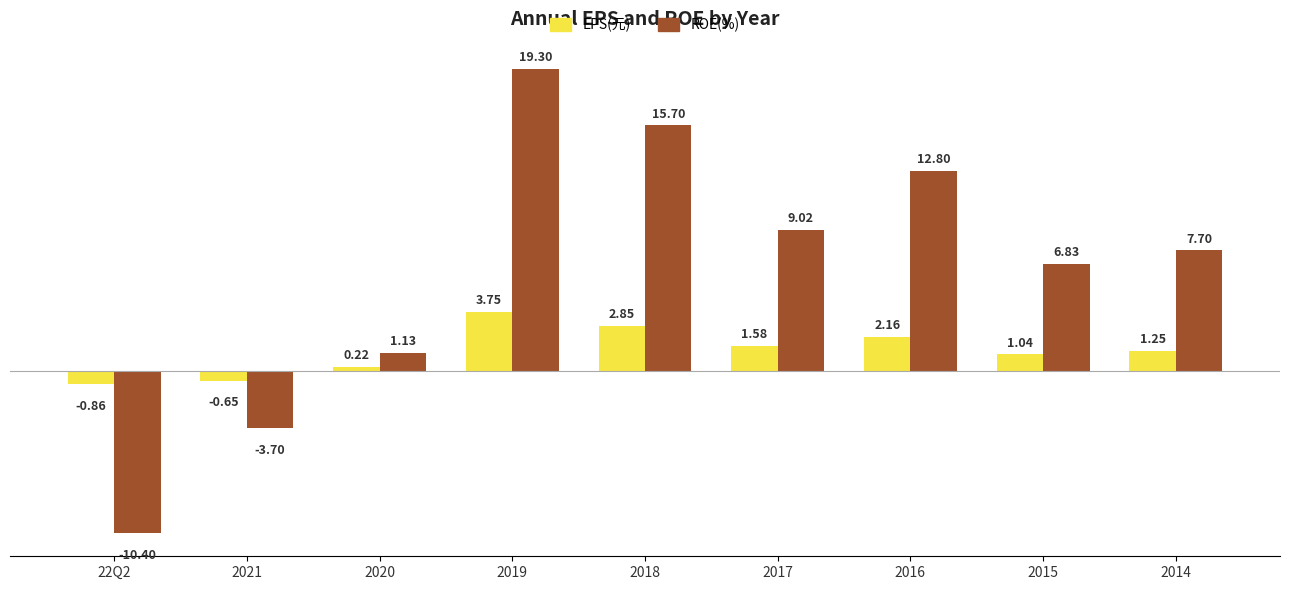

What is the total value across all series at 2016?

15.0